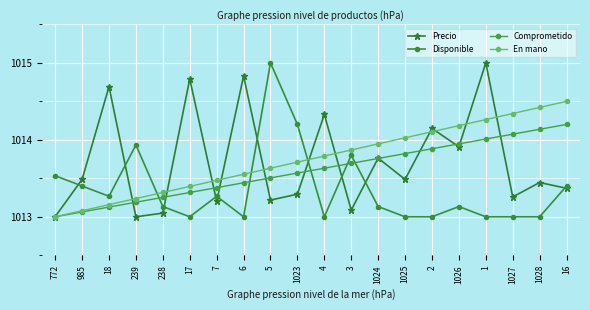

Reading left to right, what are all the values shown in this chart?

Precio: 772=1013.0	985=1013.5	18=1014.7	239=1013.0	238=1013.0	17=1014.8	7=1013.2	6=1014.8	5=1013.2	1023=1013.3	4=1014.3	3=1013.1	1024=1013.8	1025=1013.5	2=1014.1	1026=1013.9	1=1015.0	1027=1013.3	1028=1013.4	16=1013.4
Disponible: 772=1013.5	985=1013.4	18=1013.3	239=1013.9	238=1013.1	17=1013.0	7=1013.3	6=1013.0	5=1015.0	1023=1014.2	4=1013.0	3=1013.8	1024=1013.1	1025=1013.0	2=1013.0	1026=1013.1	1=1013.0	1027=1013.0	1028=1013.0	16=1013.4
Comprometido: 772=1013.0	985=1013.1	18=1013.1	239=1013.2	238=1013.3	17=1013.3	7=1013.4	6=1013.4	5=1013.5	1023=1013.6	4=1013.6	3=1013.7	1024=1013.8	1025=1013.8	2=1013.9	1026=1013.9	1=1014.0	1027=1014.1	1028=1014.1	16=1014.2
En mano: 772=1013.0	985=1013.1	18=1013.2	239=1013.2	238=1013.3	17=1013.4	7=1013.5	6=1013.6	5=1013.6	1023=1013.7	4=1013.8	3=1013.9	1024=1013.9	1025=1014.0	2=1014.1	1026=1014.2	1=1014.3	1027=1014.3	1028=1014.4	16=1014.5